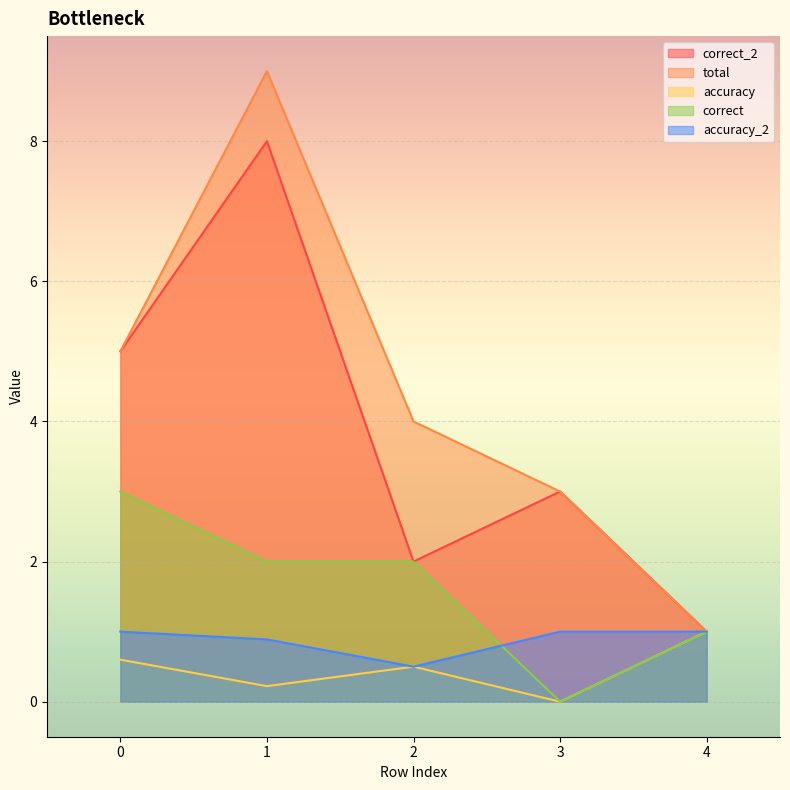

Reading left to right, list all the values displayed in this chart.

correct_2: 5.0	8.0	2.0	3.0	1.0
total: 5.0	9.0	4.0	3.0	1.0
accuracy: 0.6	0.2	0.5	0.0	1.0
correct: 3.0	2.0	2.0	0.0	1.0
accuracy_2: 1.0	0.9	0.5	1.0	1.0